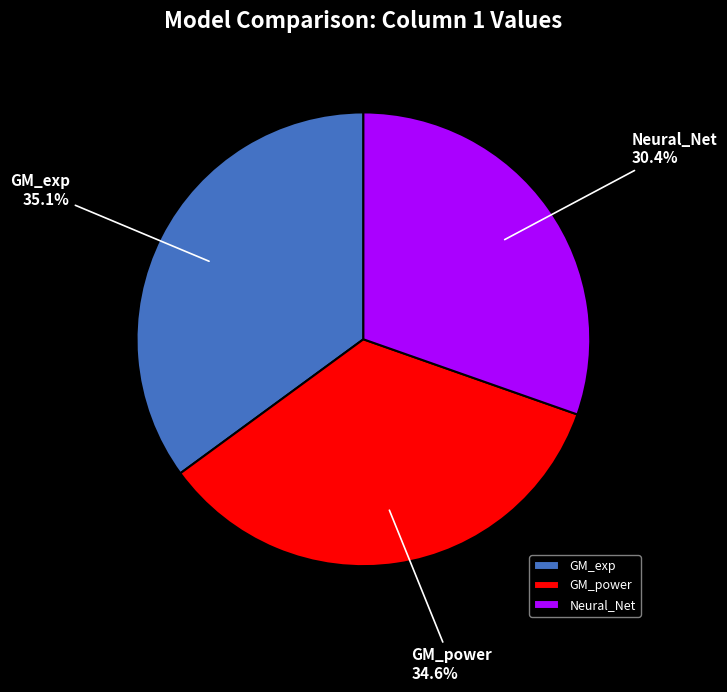

What is the smallest slice in the pie chart?

Neural_Net